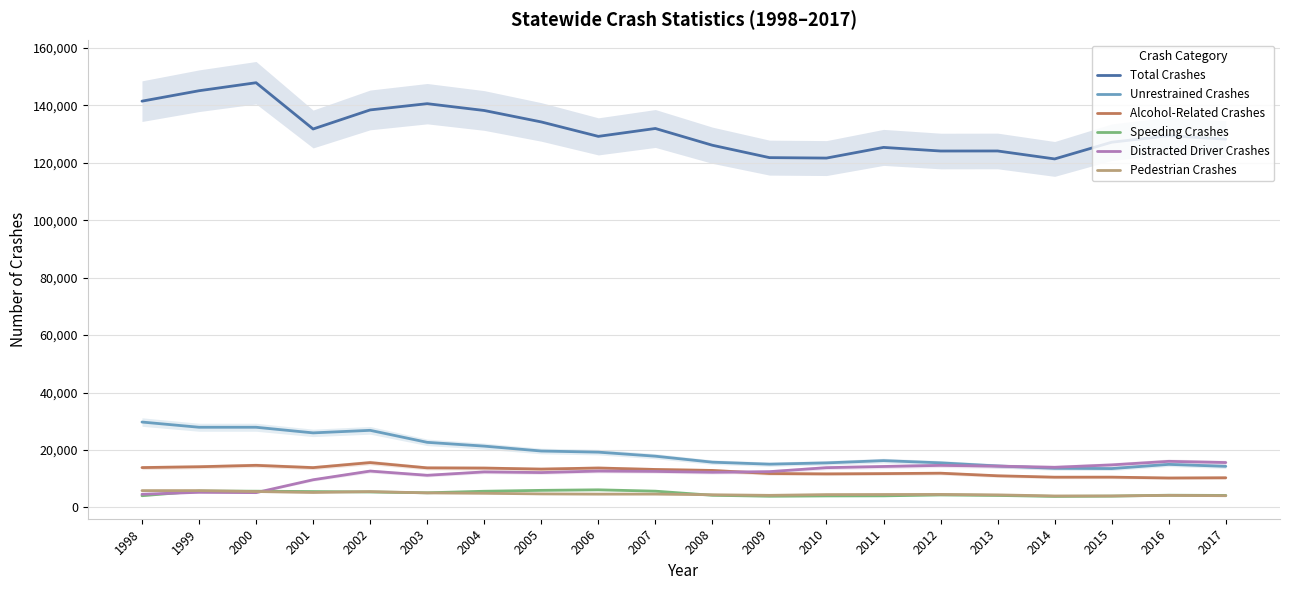

Which series has the widest spread of values?

Total Crashes